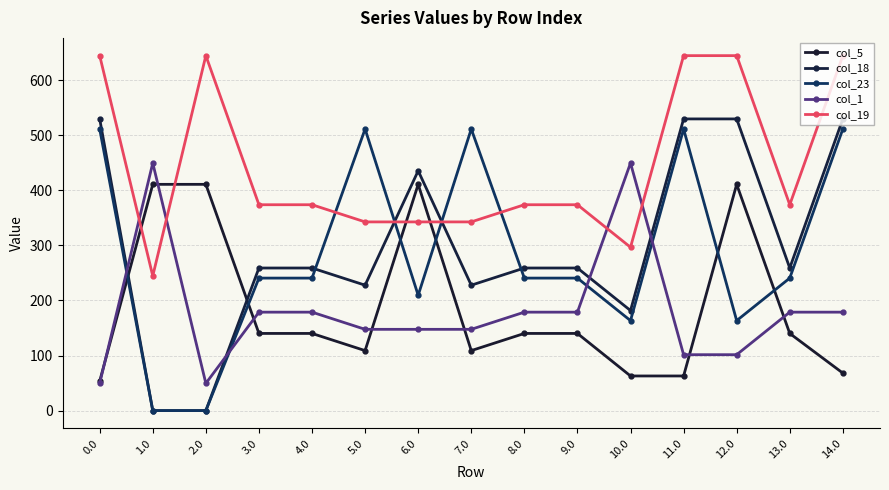

List the series in order of their peak value, highest first.

col_19, col_18, col_23, col_1, col_5